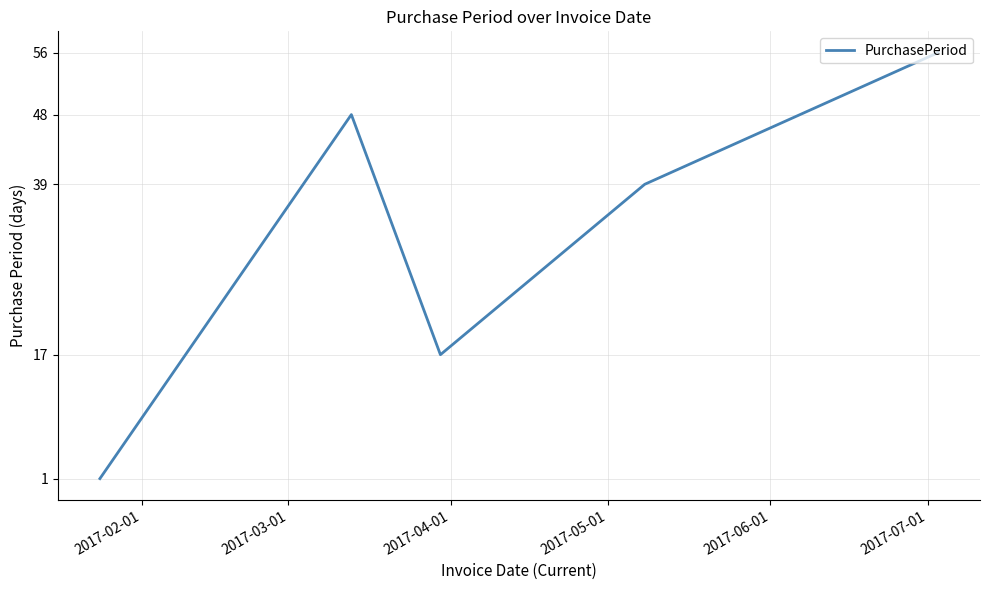

Reading right to left, extract all data points from this chart.

56	39	17	48	1